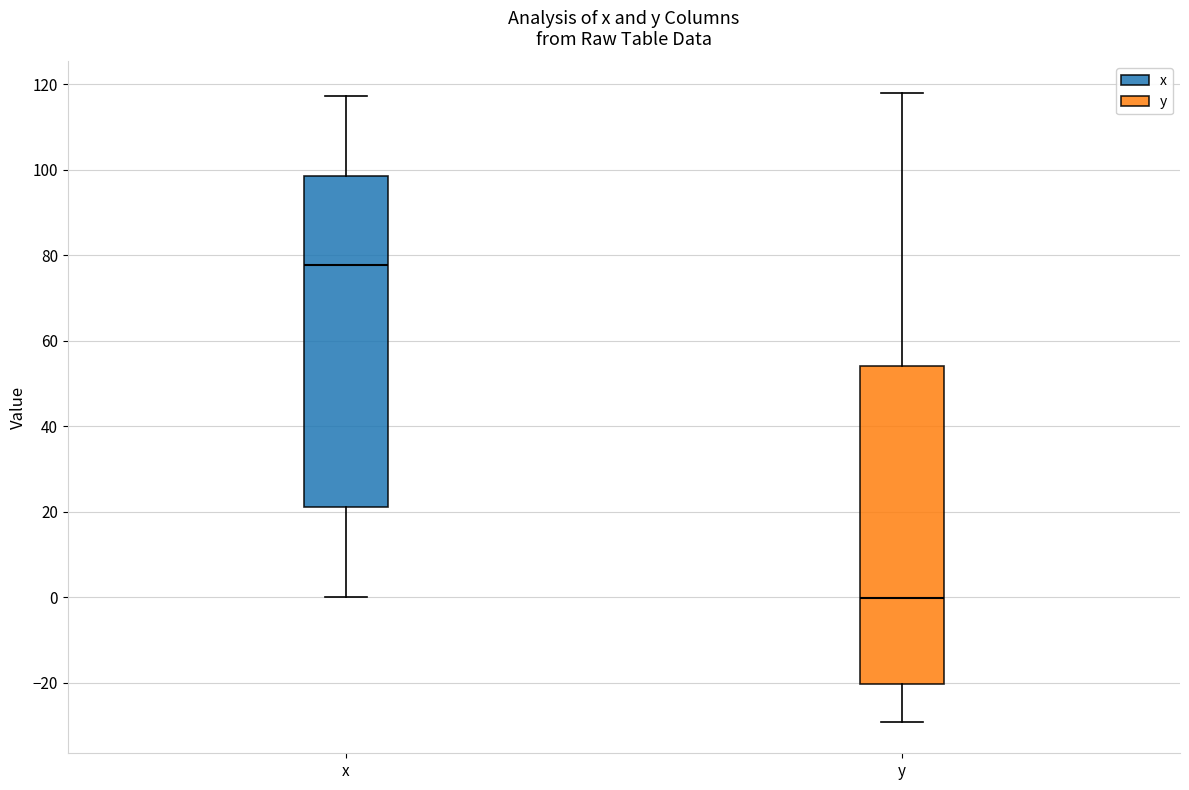

Reading left to right, read every box against the y-axis: the position of its median line, the range the box covers, and the ends of its whiskers. The values are not printed on the chart, so give them approximately, as read against the axis.

x: median 78, box 22 to 98, whiskers 0 to 118
y: median 0, box -20 to 54, whiskers -30 to 118